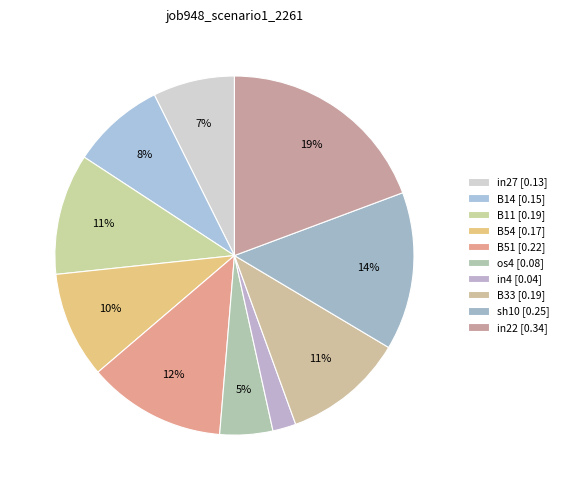

To the nearest percent, what portion does B11 represent?

11%